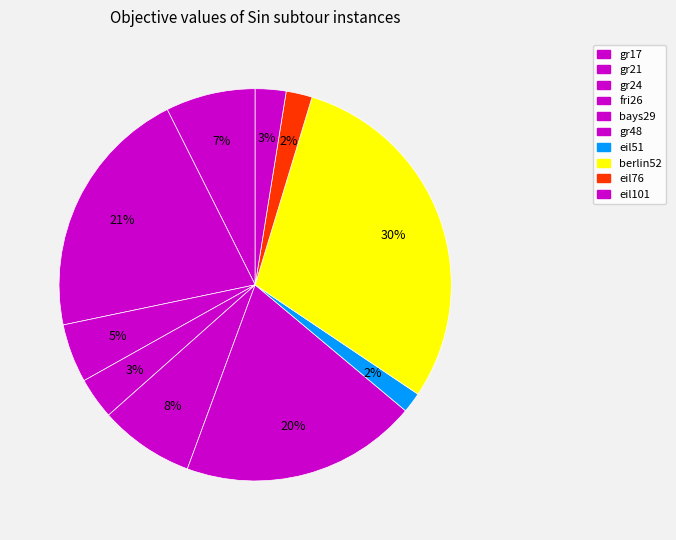

To the nearest percent, what is the difference between the gr24 and berlin52 slice percentages?

25%